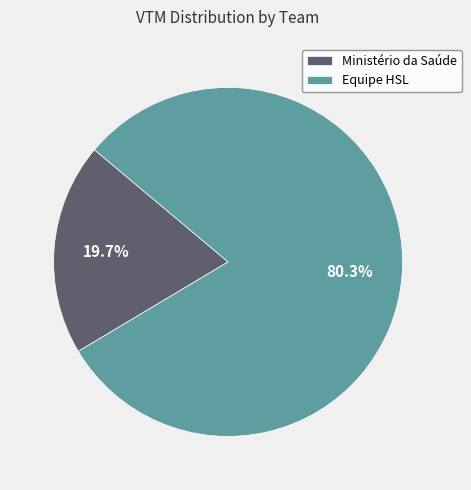

How many slices are in this pie chart?

2